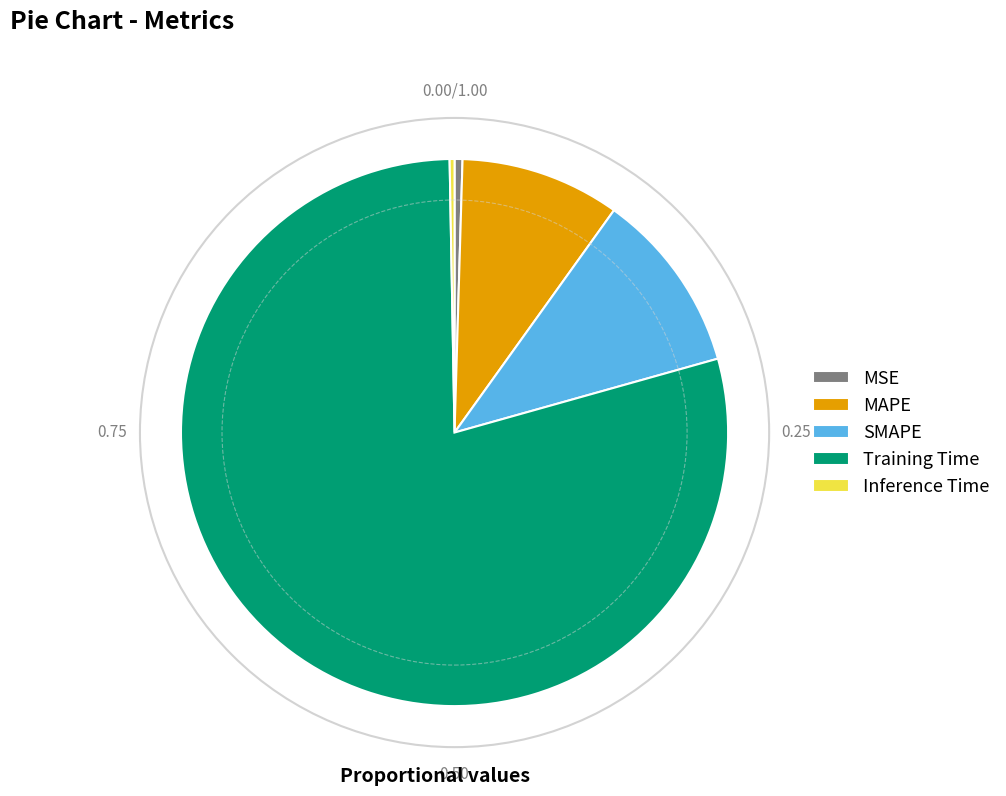

Is the sum of MSE and SMAPE greater than half?

No